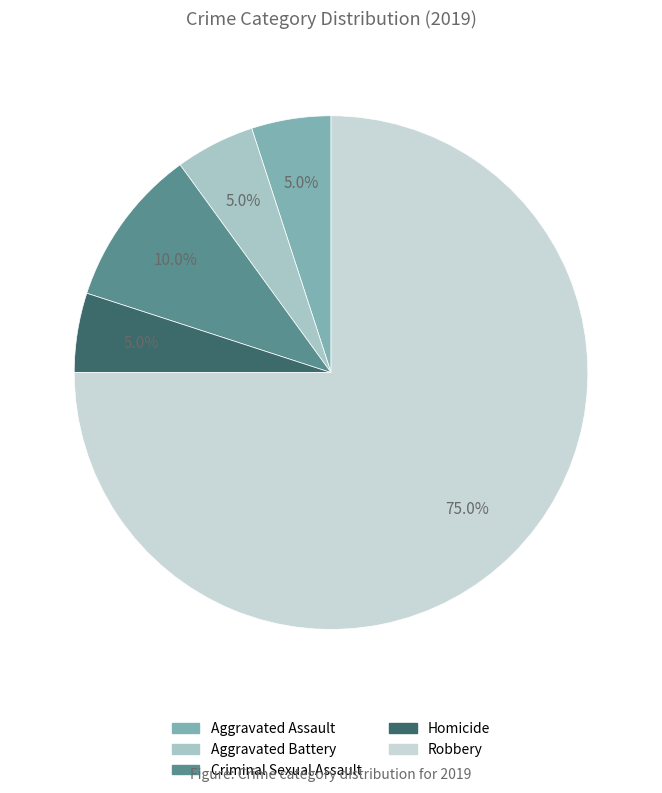

Is it true that Robbery is 75% of the pie?

True